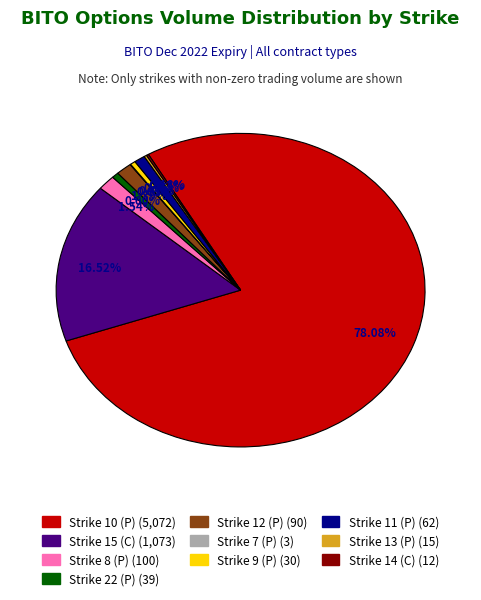

Do Strike 8 (P) and Strike 9 (P) together represent more than half of the pie?

No